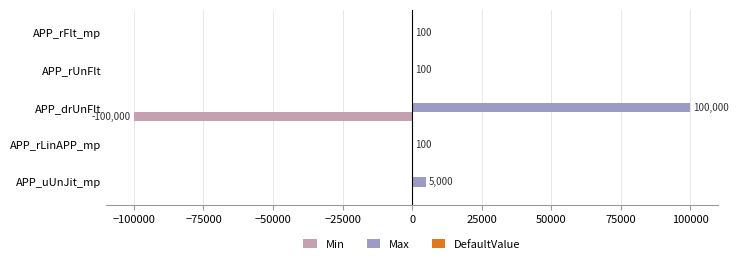

Which label corresponds to the largest value in the chart?

APP_drUnFlt